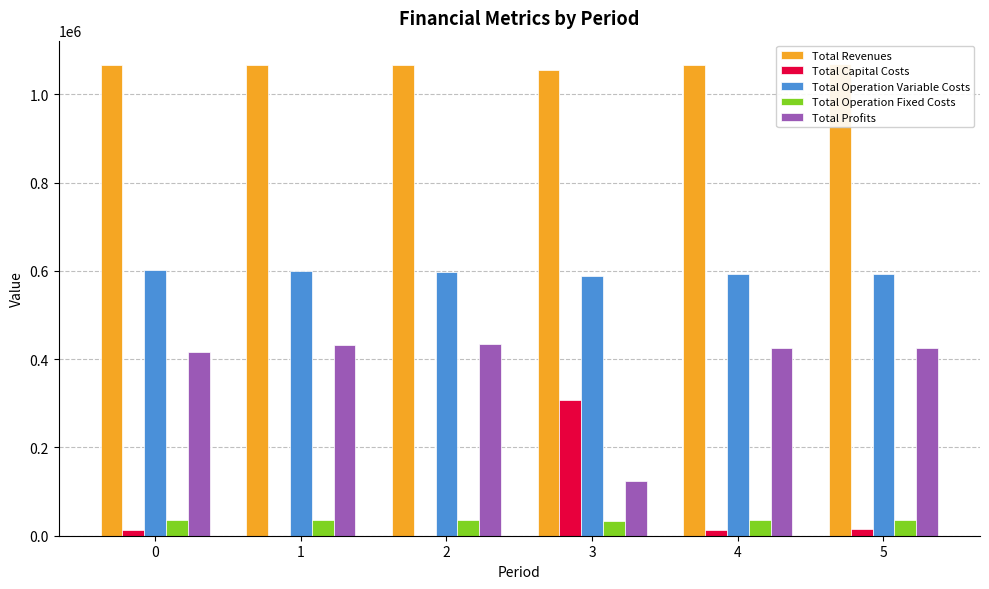

Reading right to left, list all the values displayed in this chart.

Total Revenues: 1068319.2	1065525.5	1054599.7	1065525.5	1065525.5	1065525.5
Total Capital Costs: 16000.0	12000.0	308000.0	0.0	0.0	12000.0
Total Operation Variable Costs: 592097.5	592767.2	588875.3	597199.8	599411.5	601620.2
Total Operation Fixed Costs: 35309.0	34888.6	33627.6	34888.6	34888.6	34888.6
Total Profits: 424912.8	425869.6	124096.8	433437.1	431225.4	417016.7